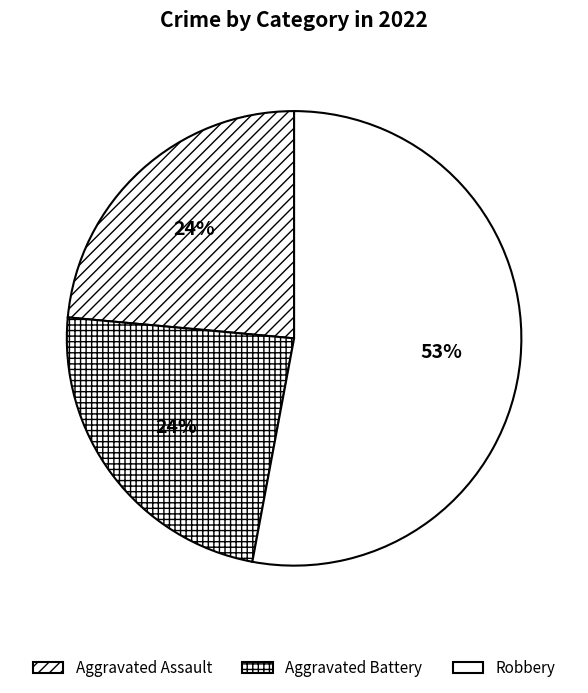

Does any single category account for the majority?

Yes